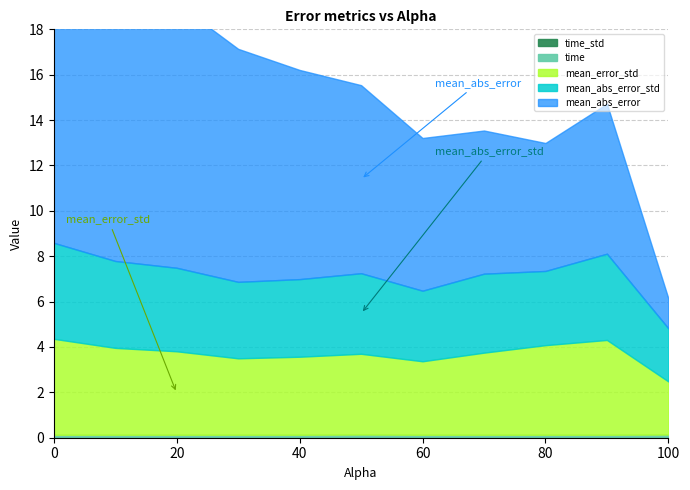

What position from the left is 90.0?

10